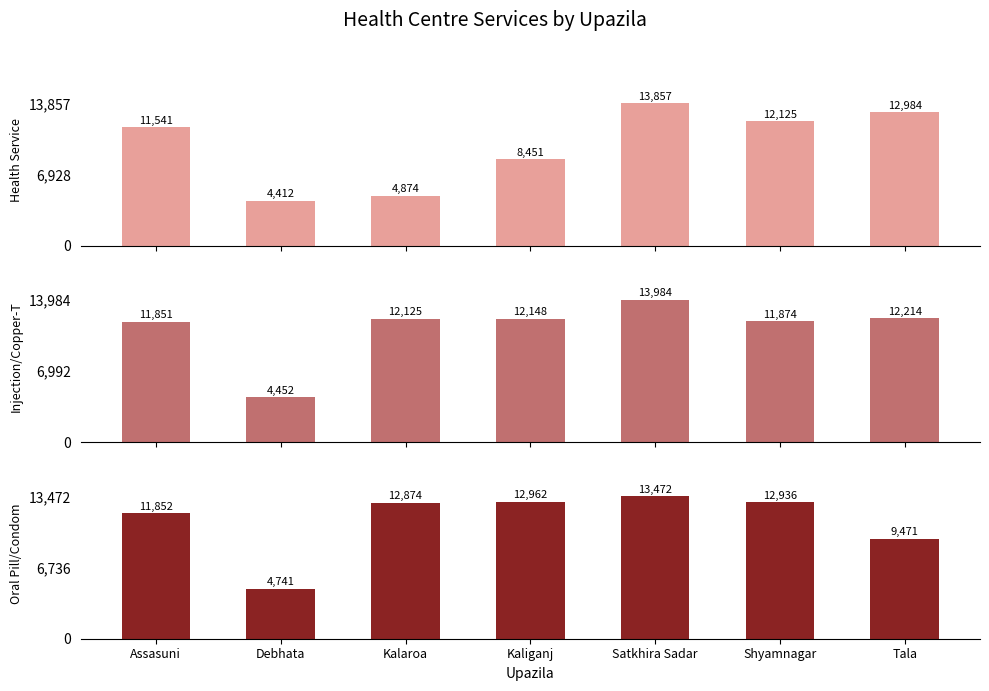

Which series changed the most between Kalaroa and Shyamnagar?

Health Service